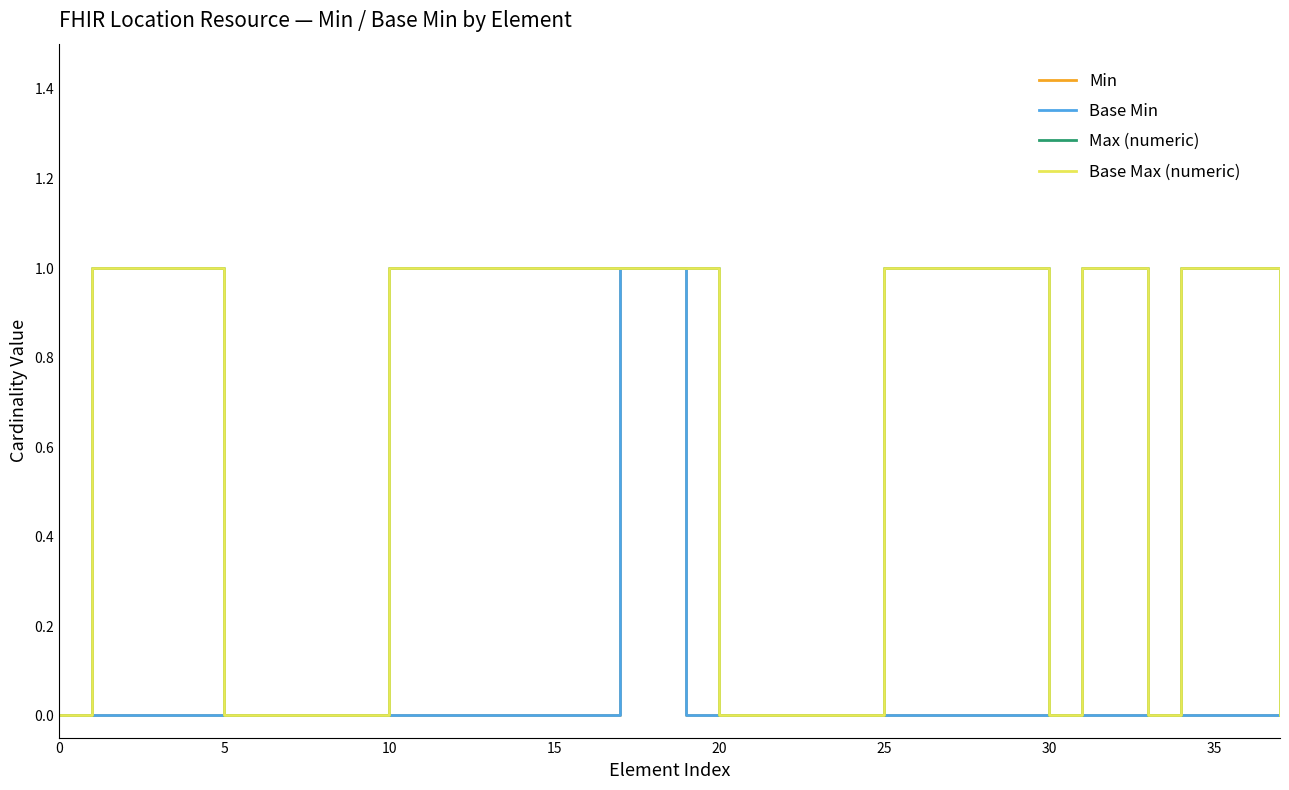

Which series has the largest total across all categories?

Max (numeric)